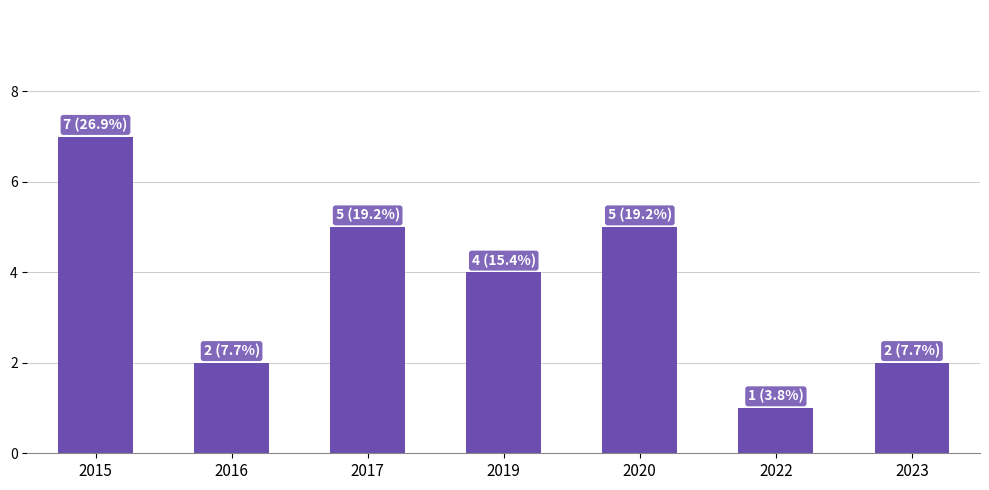

Read the value at 2019.

4